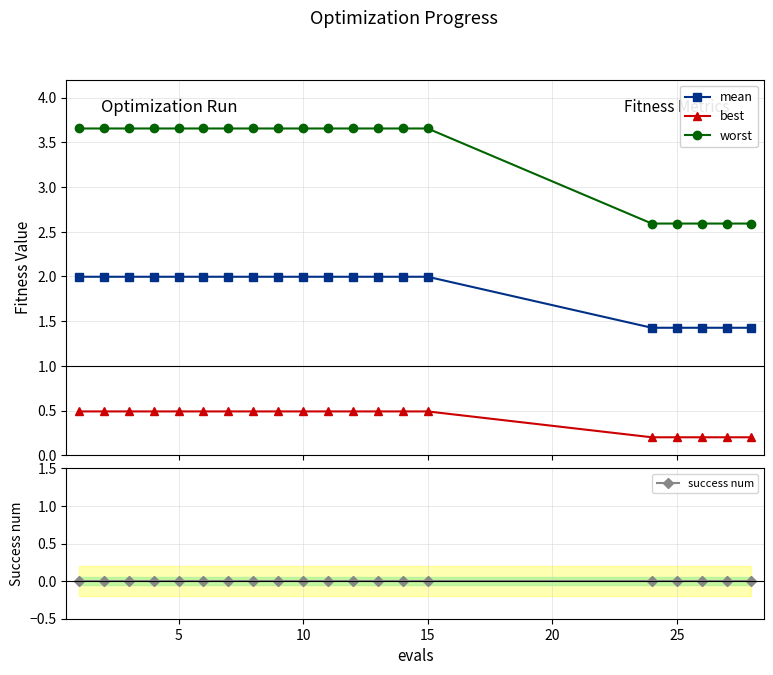

Count the worst values in the range 3 to 4.

15